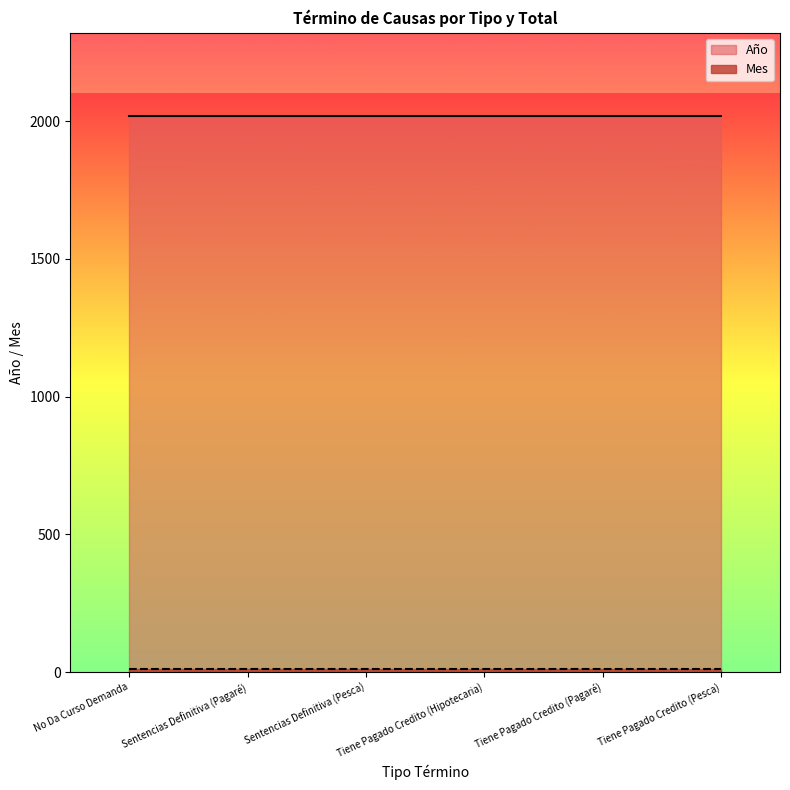

What is the smallest value displayed?

10